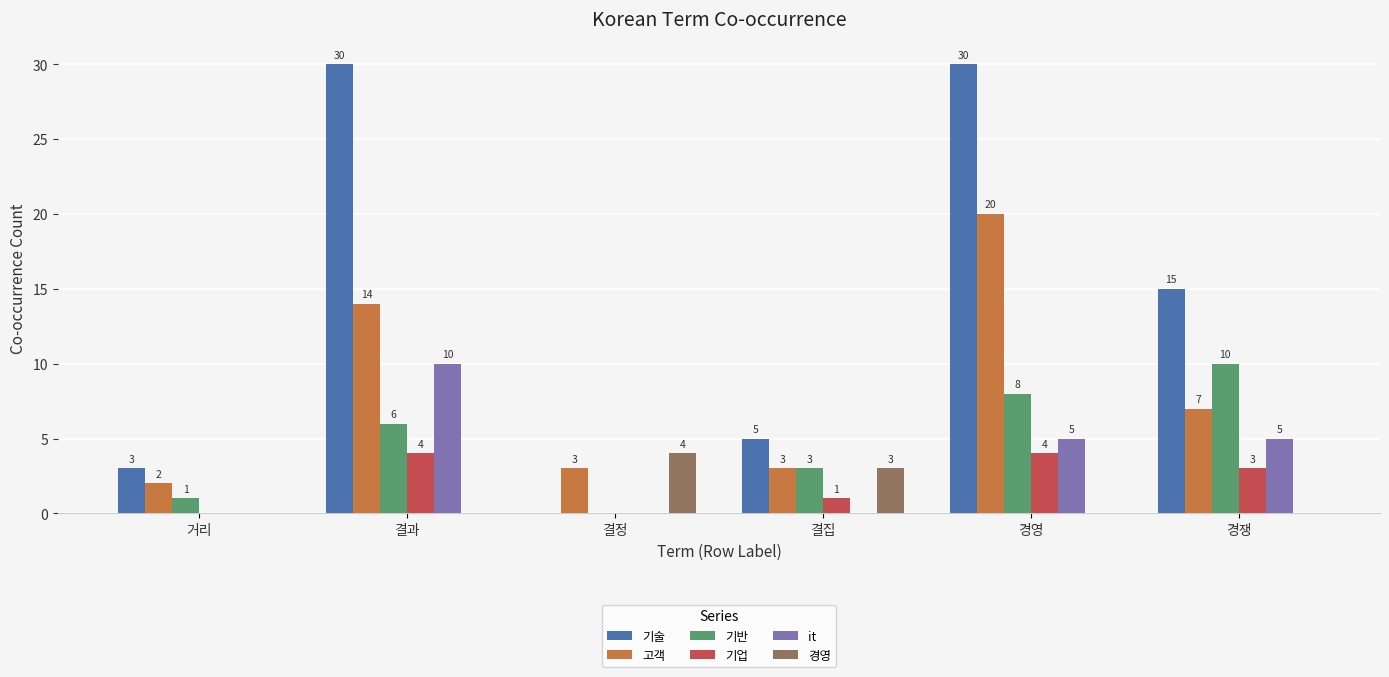

What is the sum of the 기업 values at 결과 and 결집?

5